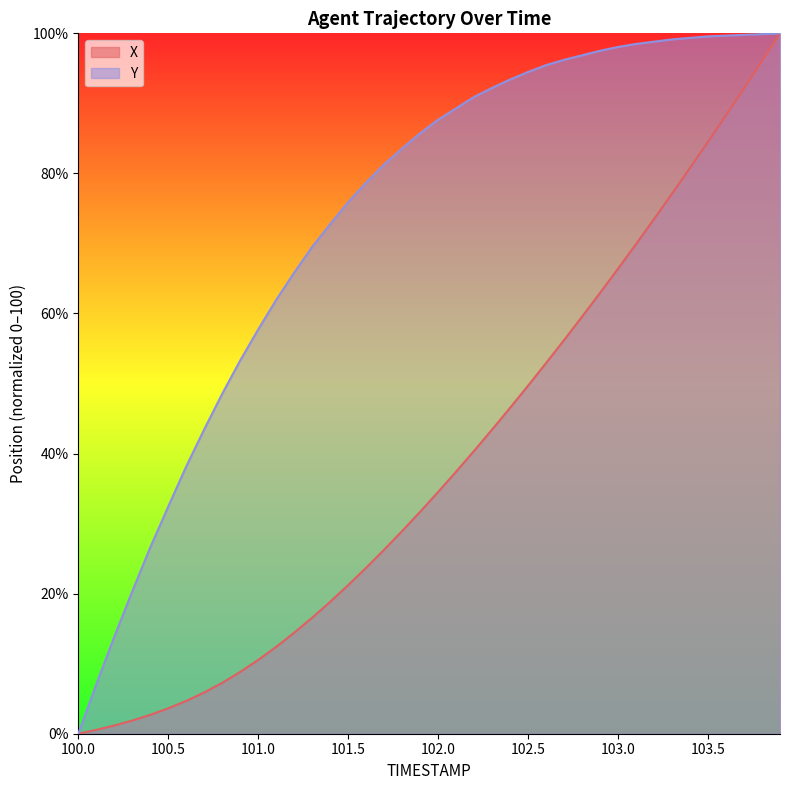

True or false: Y and X intersect in this chart.

False